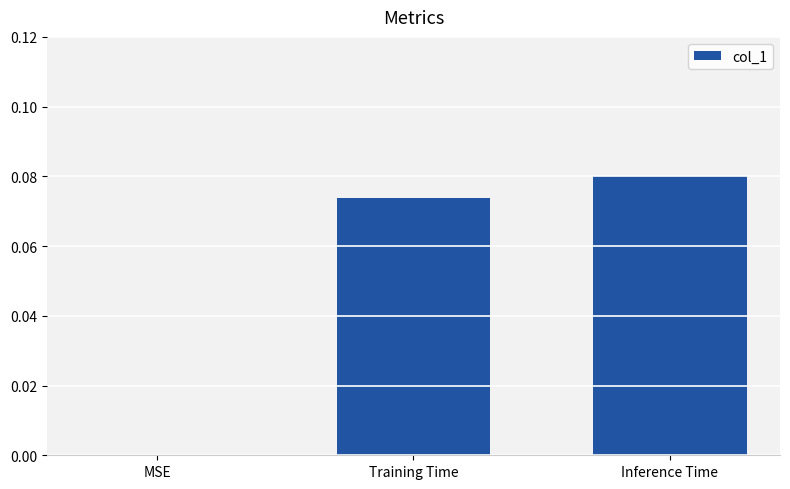

Between MSE and Training Time, which is larger?

Training Time